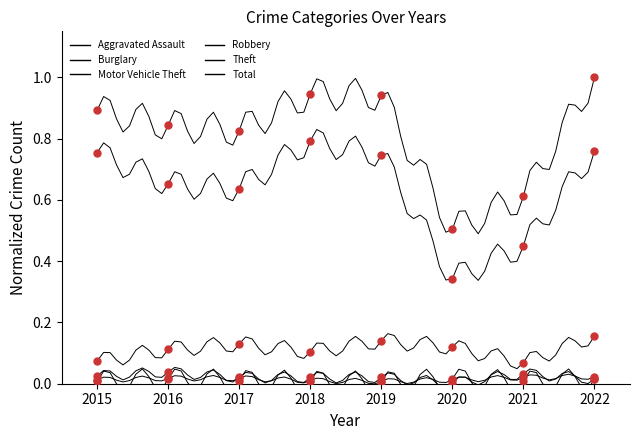

True or false: Burglary and Motor Vehicle Theft intersect in this chart.

False